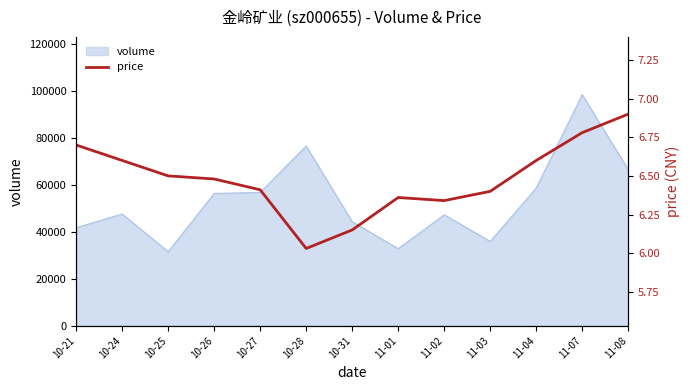

Which category has the lowest value across all series?

10-28